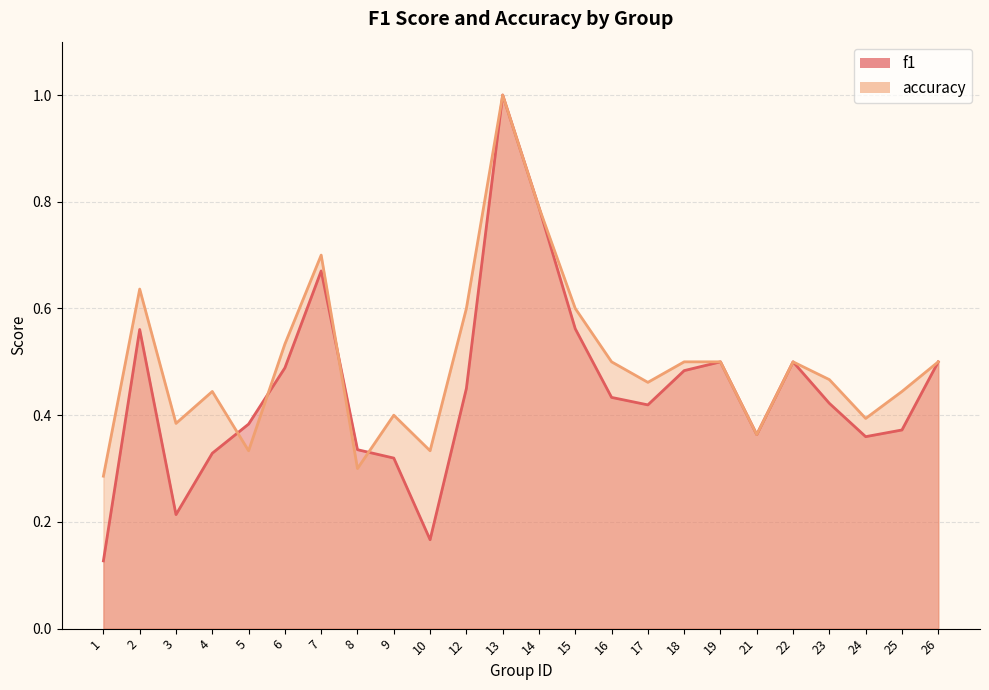

The value of f1 at 1 is 0.1. True or false?

True